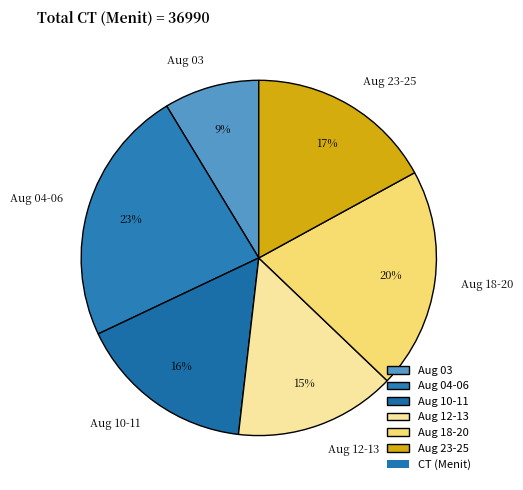

Which category has the smallest portion of the pie?

Aug 03